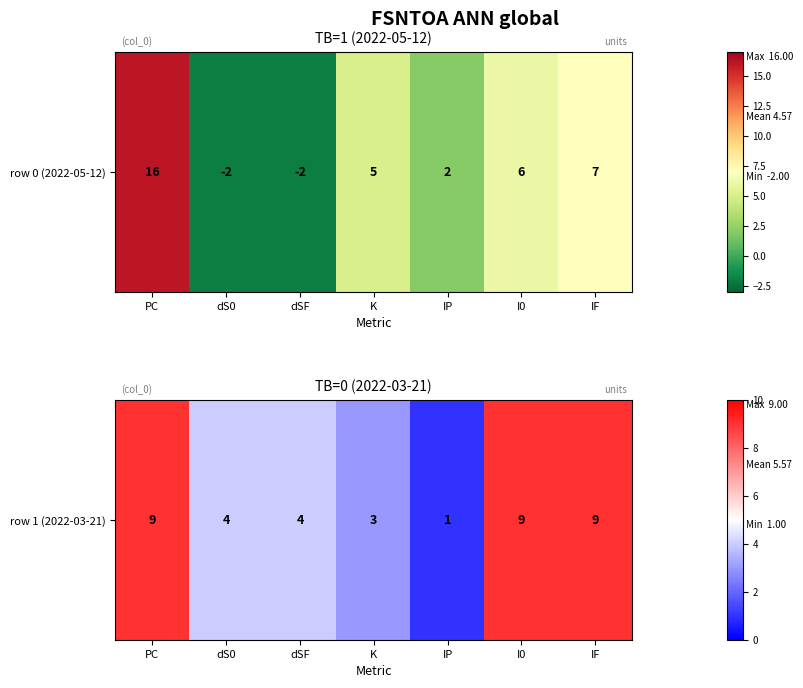

What is the average value?

6